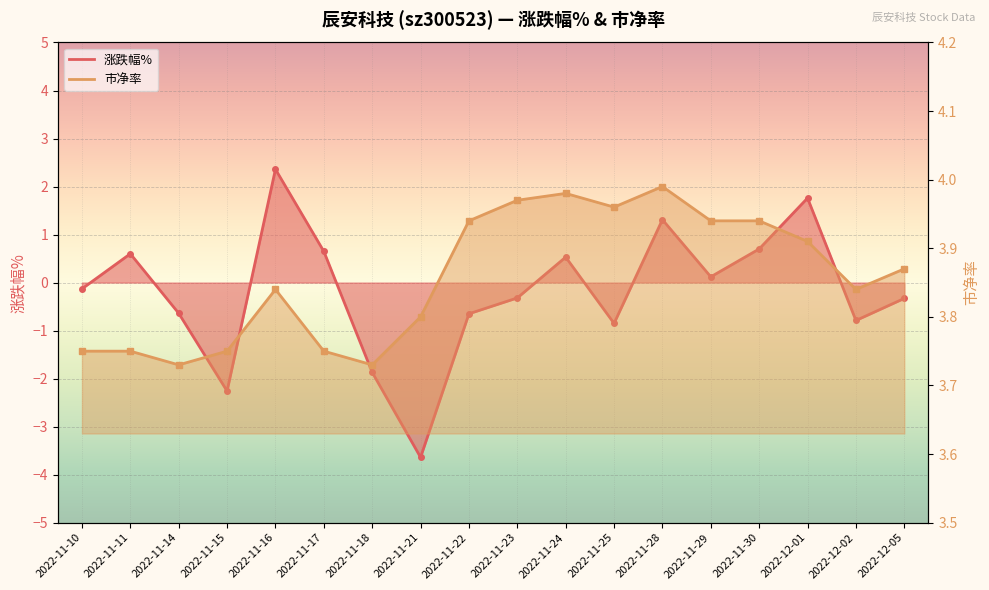

What is the sum of all 市净率 values?

69.4